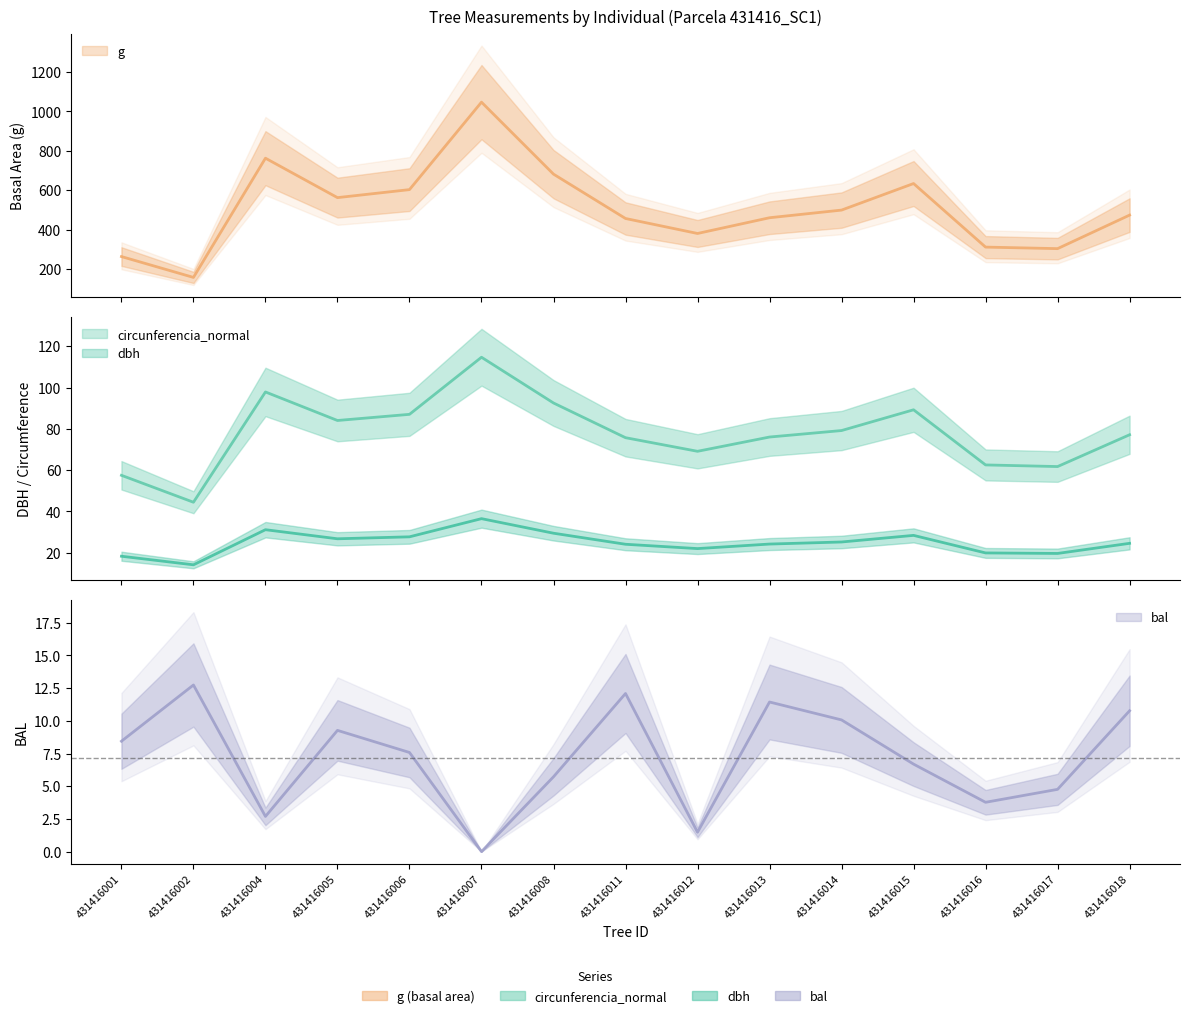

What are all the series names shown in the legend?

dbh, g, bal, circunferencia_normal